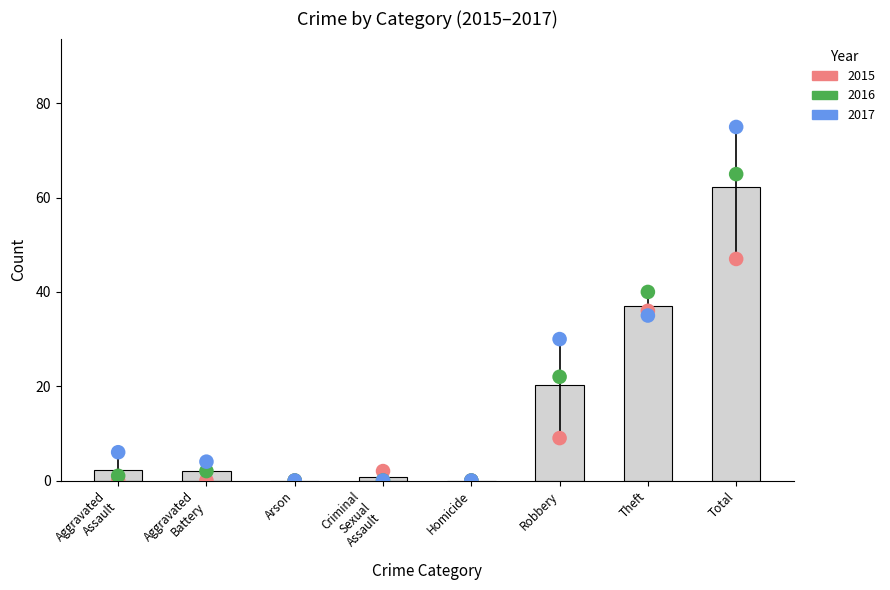

Which series reaches the minimum Y coordinate?

2015